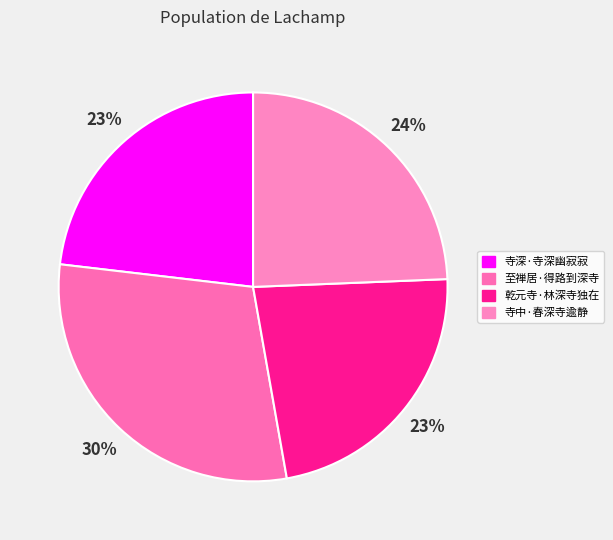

Is 寺中·春深寺逾静 the majority of the pie?

No